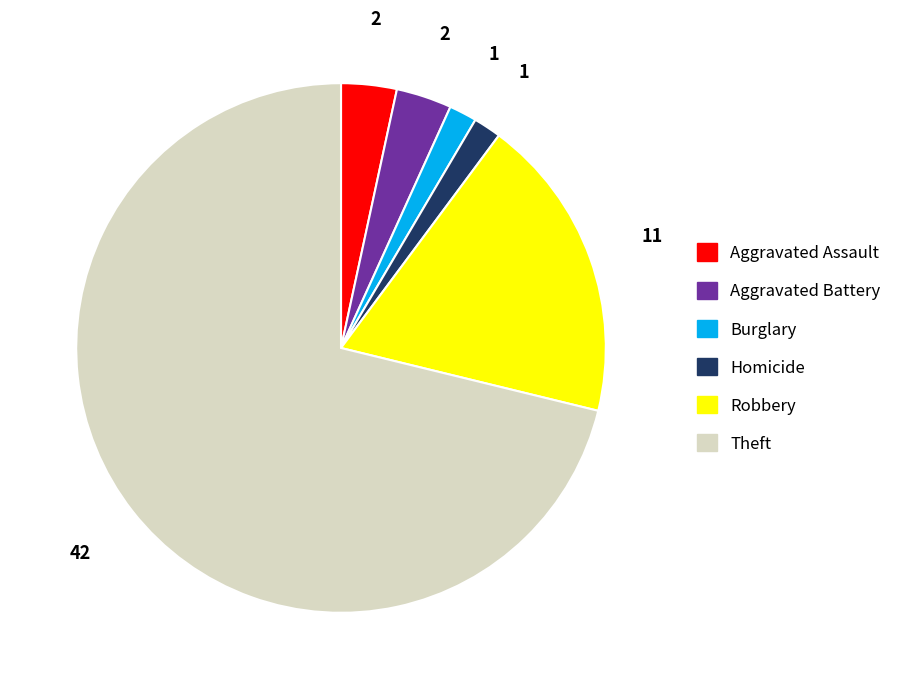

How many slices are in this pie chart?

6